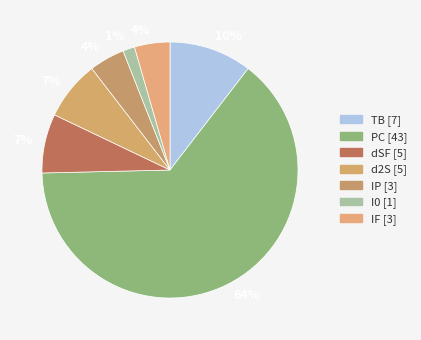

How many slices are in this pie chart?

7